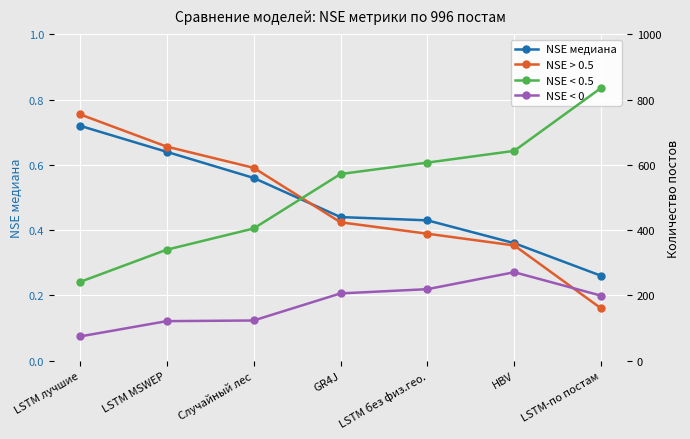

Reading right to left, extract all data points from this chart.

NSE медиана: 0.3	0.4	0.4	0.4	0.6	0.6	0.7
NSE > 0.5: 160.0	353.0	389.0	424.0	591.0	656.0	755.0
NSE < 0.5: 836.0	643.0	607.0	572.0	405.0	340.0	241.0
NSE < 0: 199.0	271.0	219.0	206.0	123.0	121.0	74.0